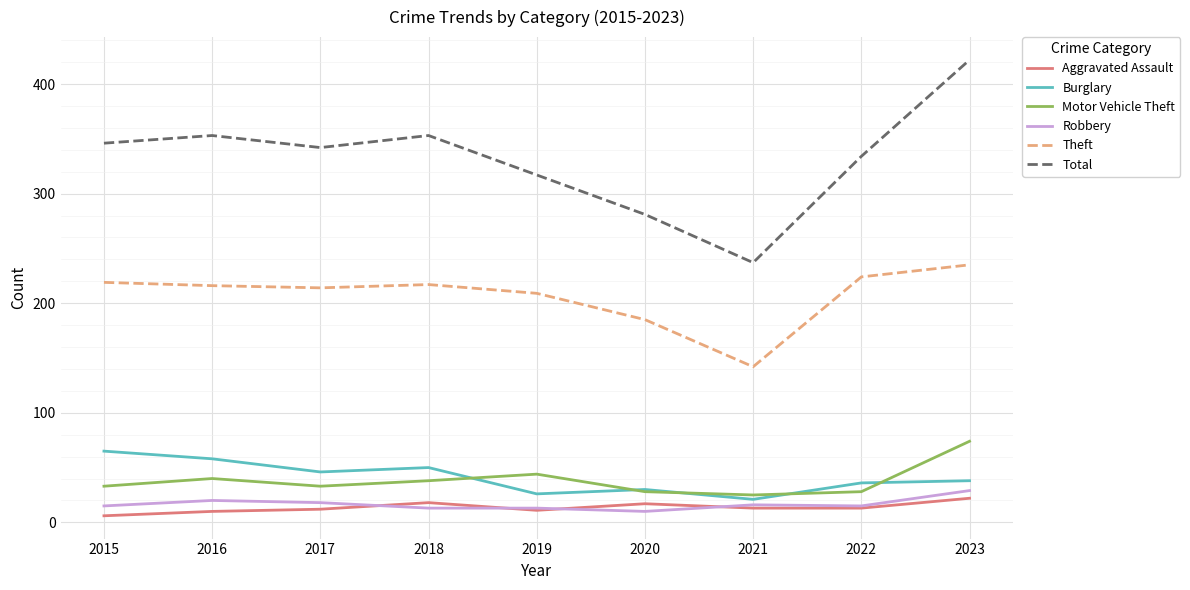

At how many categories does at least one series exceed 365?

1